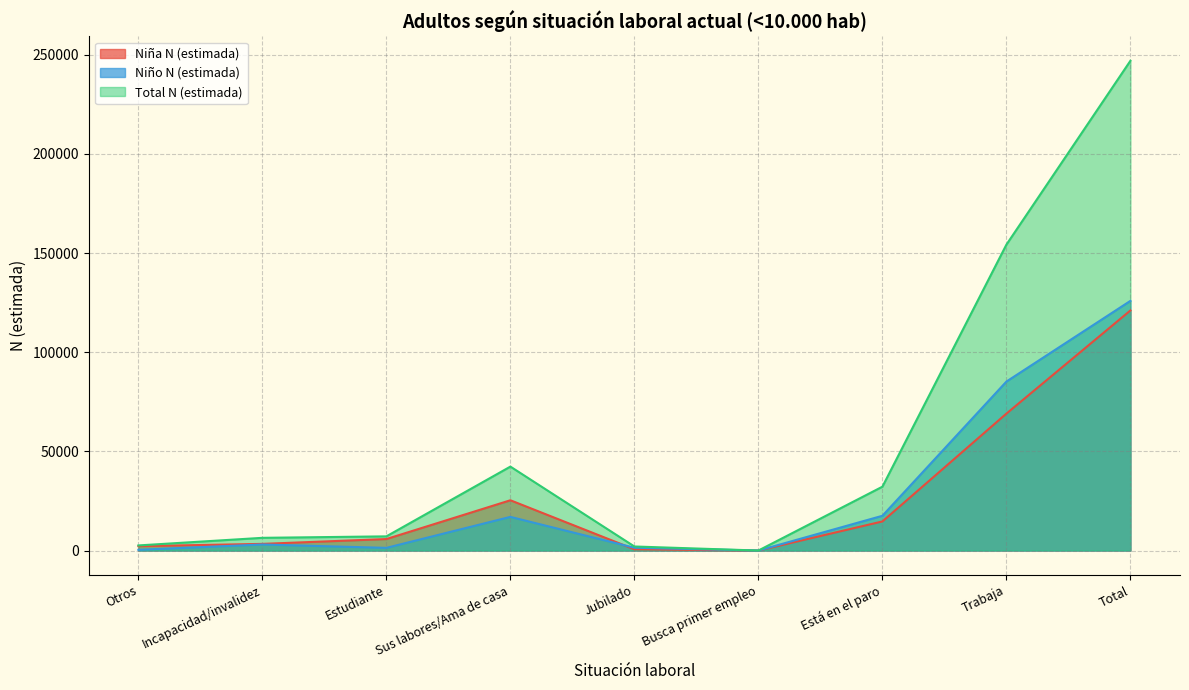

What is the difference between the maximum and minimum values in the Niña N (estimada) series?

121071